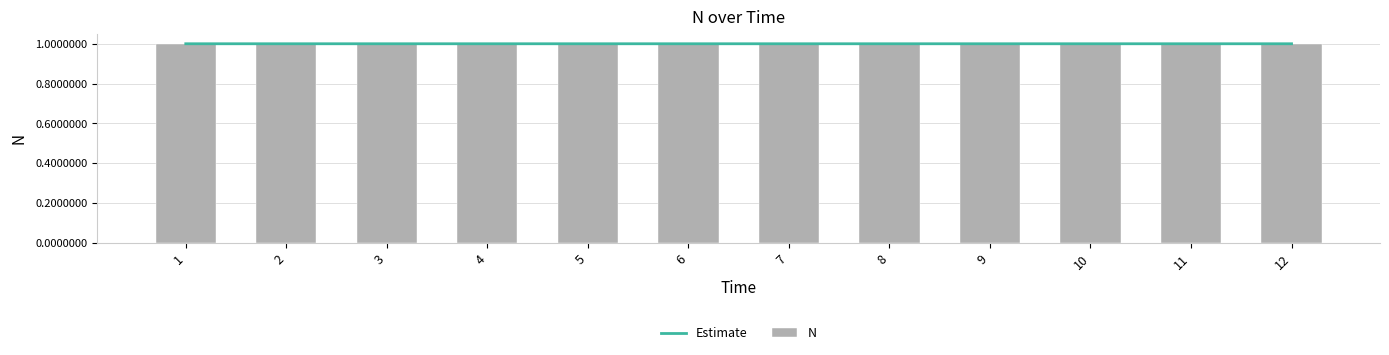

At which category is the sum across all series the highest?

7